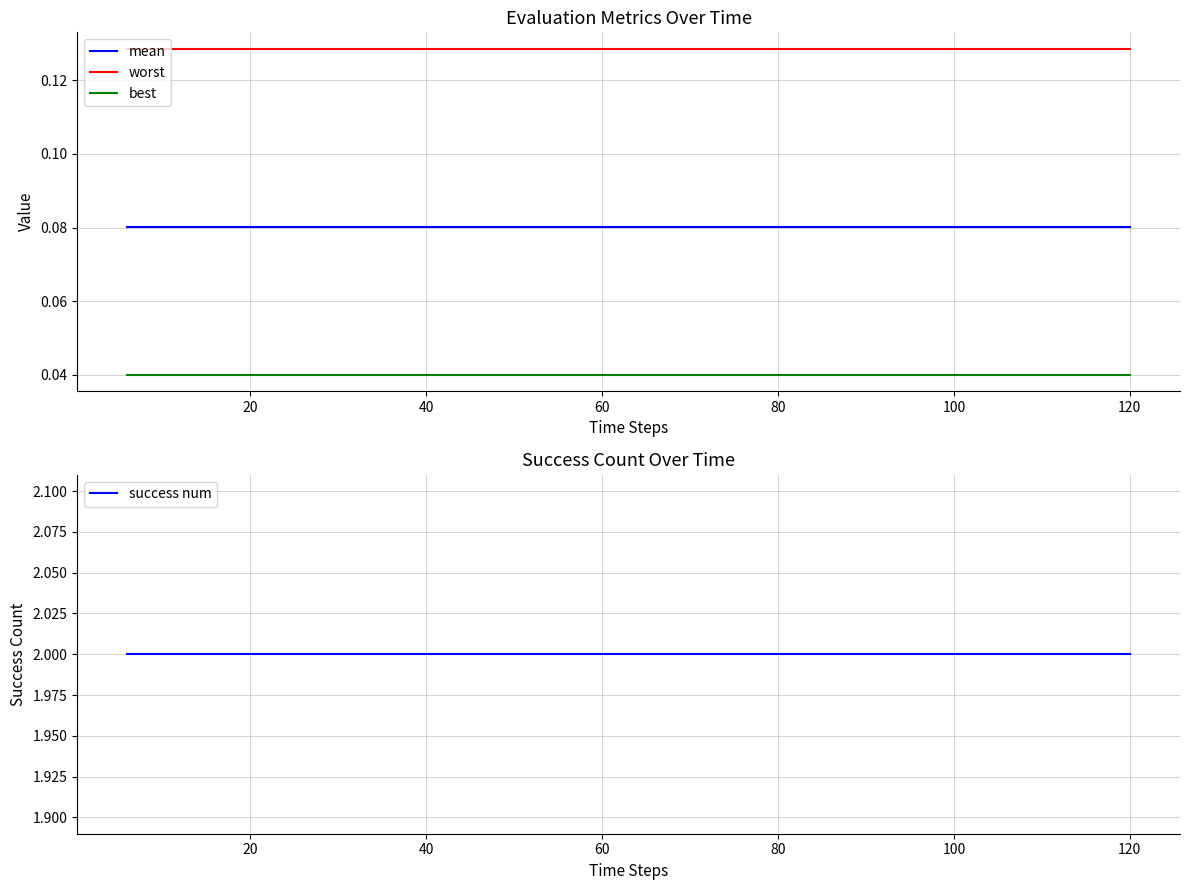

True or false: best and mean intersect in this chart.

False